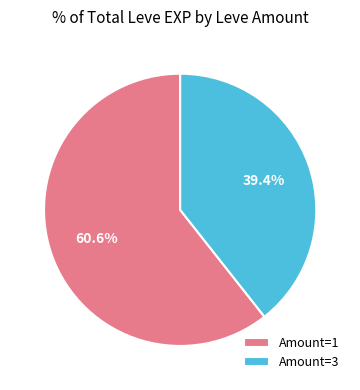

How many segments does this pie chart have?

2